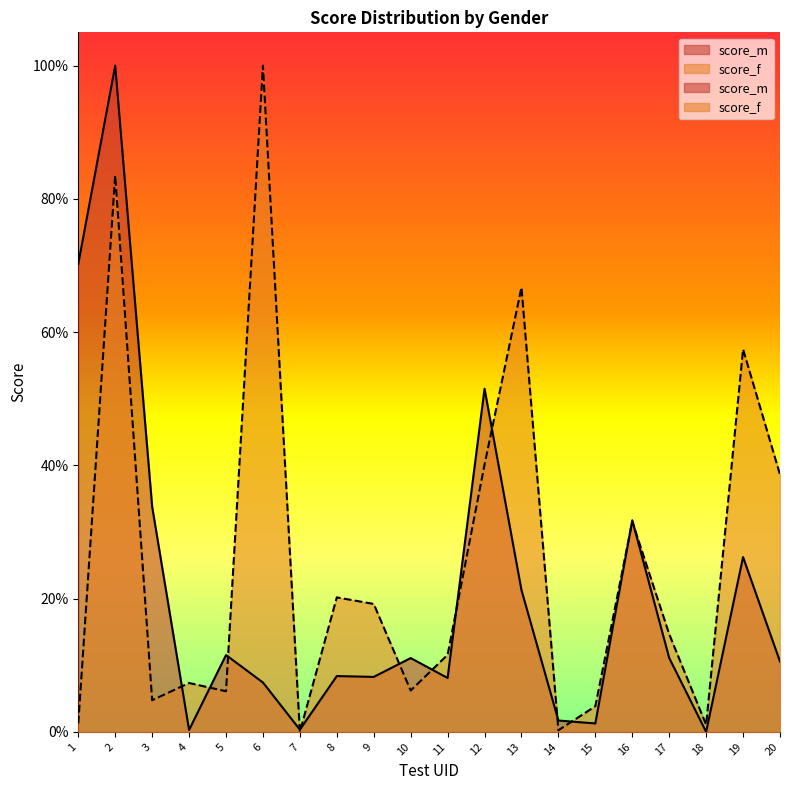

Rank the categories by score_f value from highest to lowest.

6, 2, 13, 19, 12, 20, 16, 8, 9, 17, 11, 4, 10, 5, 3, 15, 1, 18, 14, 7